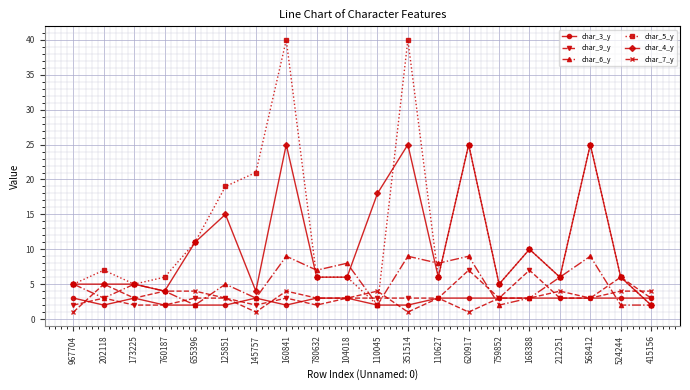

Is this an area chart (filled region under the line)?

No